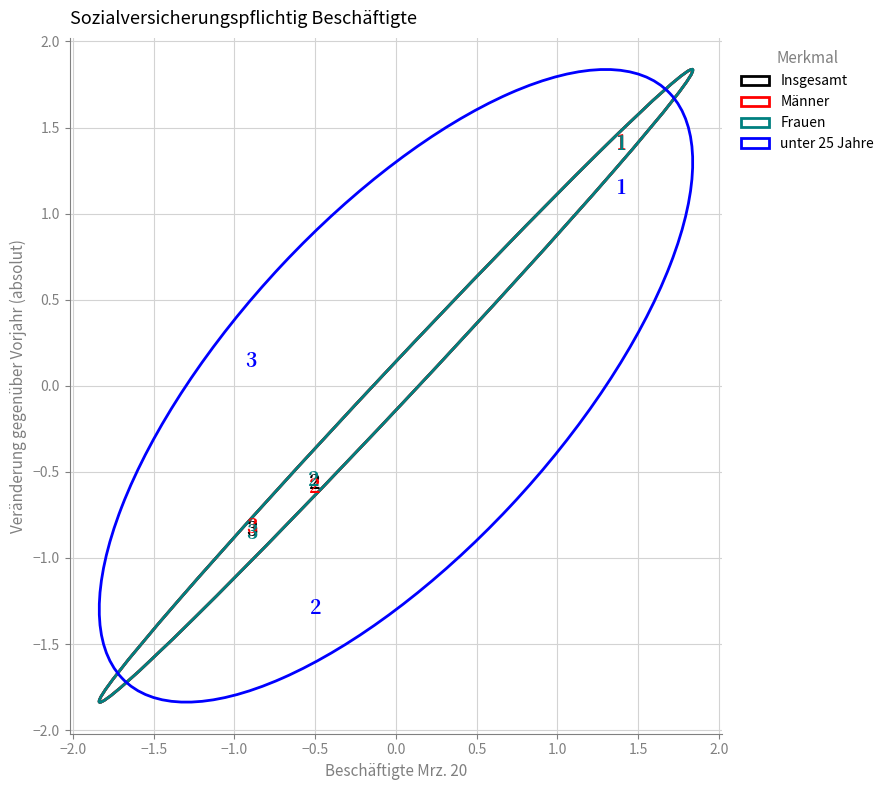

Which series reaches the minimum Y coordinate?

unter 25 Jahre